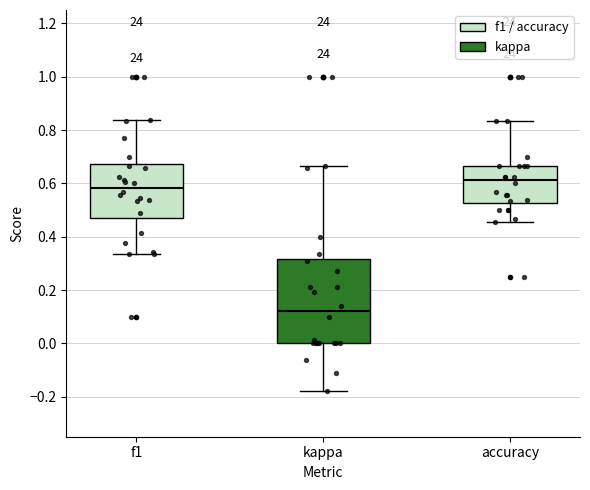

Reading left to right, transcribe this box plot: for each box, give where its median line is, the range the box spans, and where its two whiskers end, as read against the y-axis. The values are not printed on the chart, so give them approximately, as read against the axis.

f1: median 0.58, box 0.48 to 0.68, whiskers 0.34 to 0.84
kappa: median 0.12, box 0.00 to 0.32, whiskers -0.18 to 0.66
accuracy: median 0.62, box 0.52 to 0.66, whiskers 0.46 to 0.84